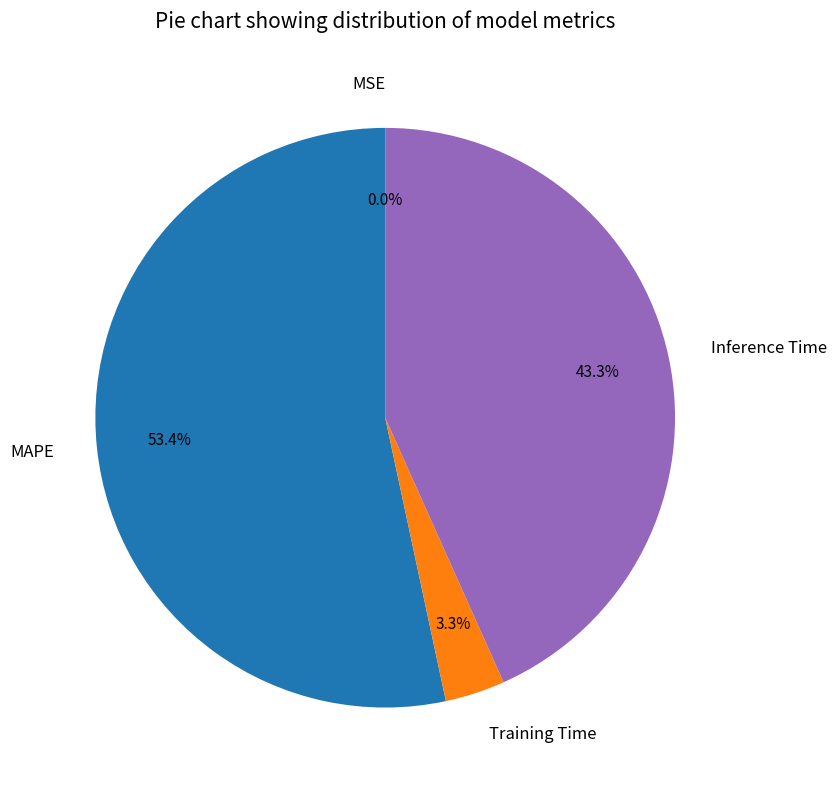

What percentage is NOT represented by Training Time?

96.7%